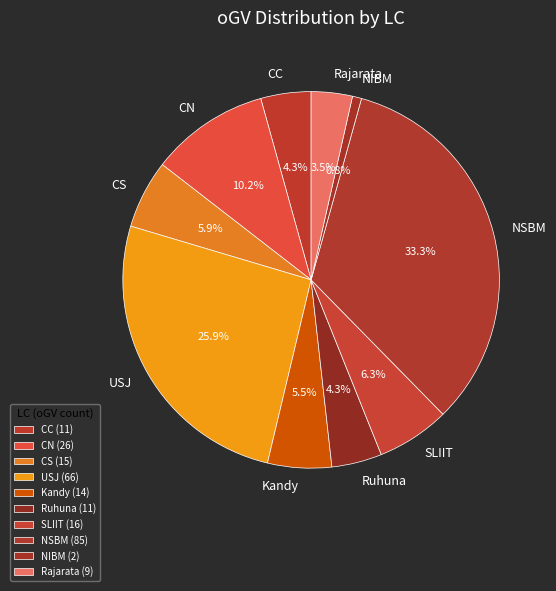

Approximately how many times larger is the value at CC compared to NIBM?

5.5